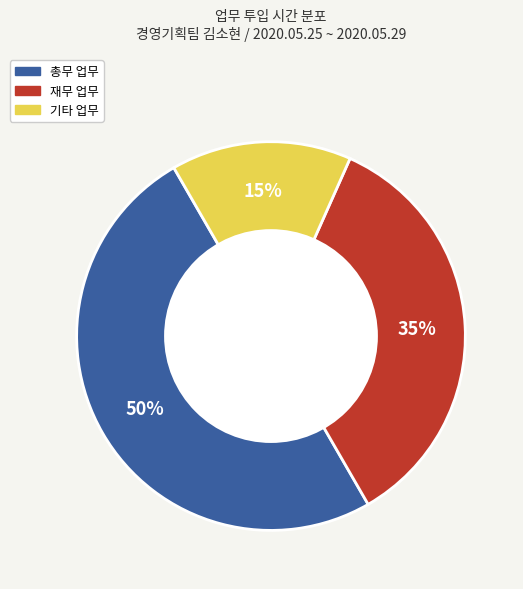

To the nearest percent, what is the difference between the largest and smallest slice percentages?

35%